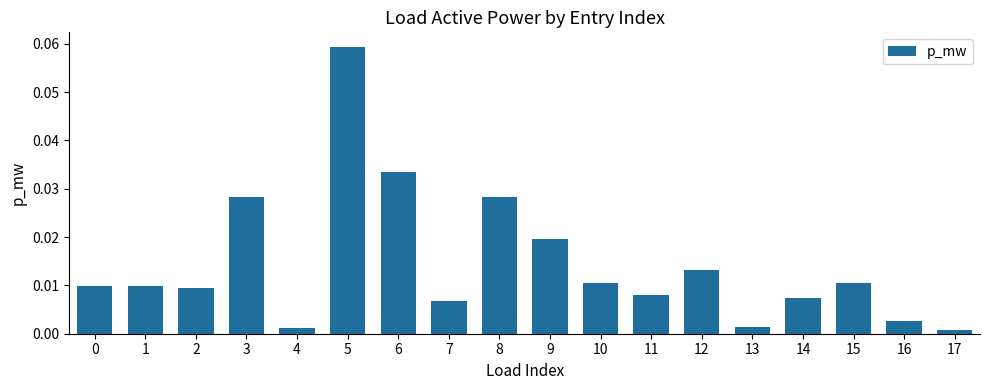

Which label corresponds to the largest value in the chart?

5